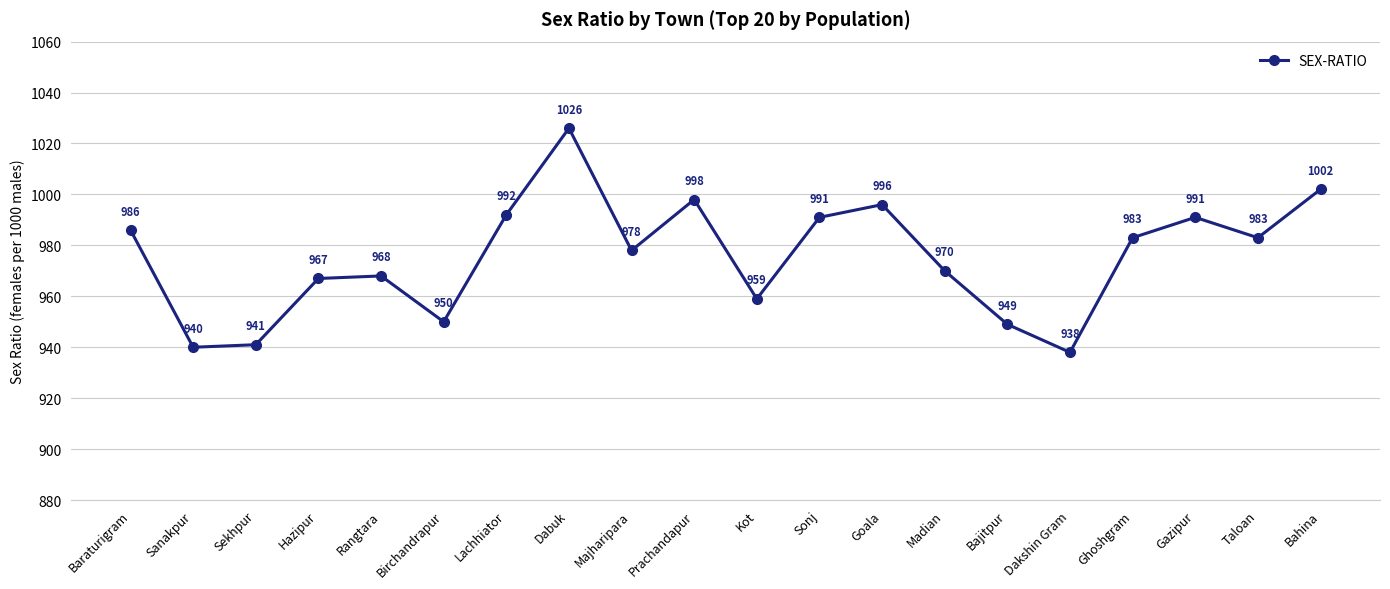

At which category does the data reach its first local valley?

Sanakpur